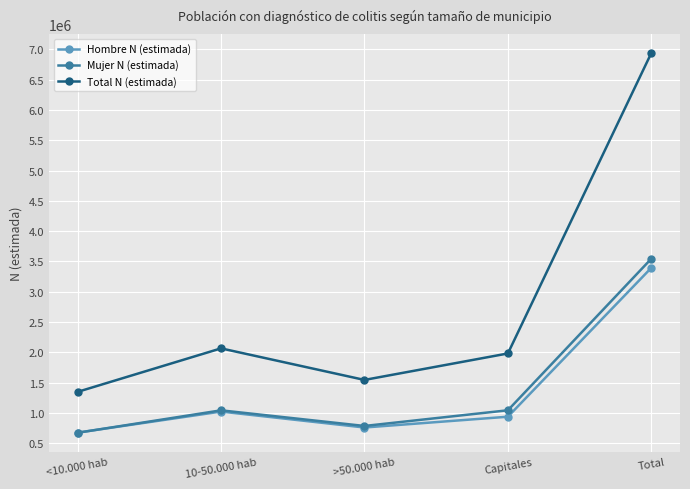

Where is Total N (estimada) nearest to the value 4143265?

10-50.000 hab